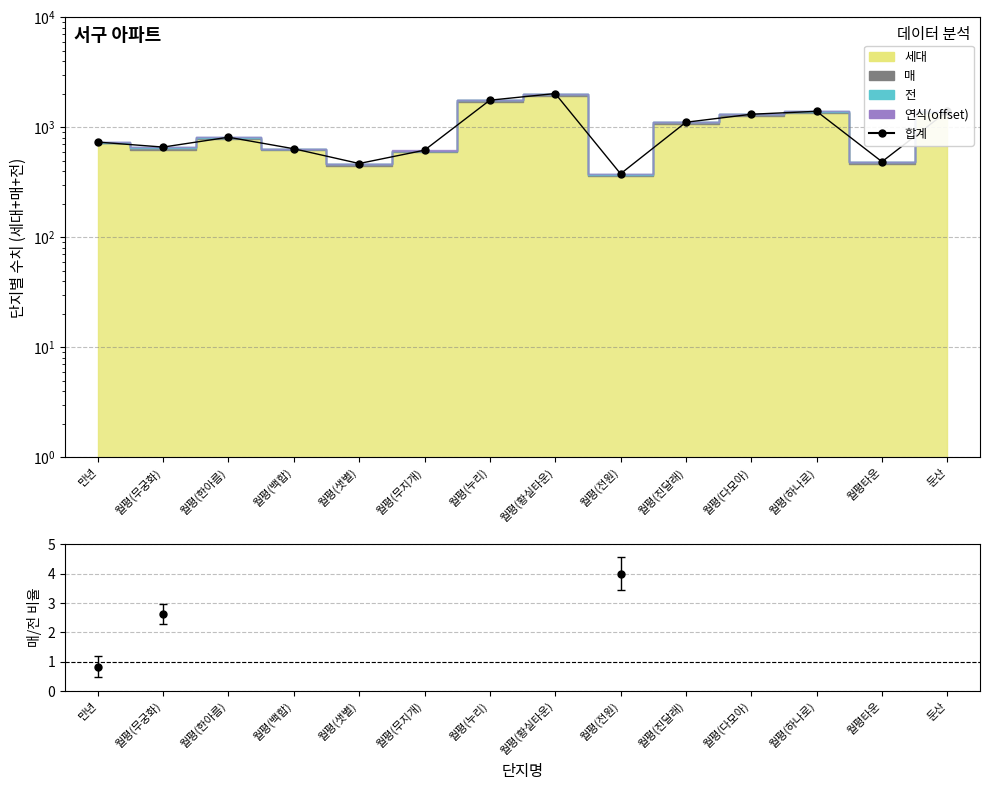

Rank the categories by value from lowest to highest.

월평(전원), 월평(샛별), 월평타운, 월평(무지개), 월평(백합), 월평(무궁화), 만년, 월평(한아름), 월평(진달래), 월평(다모아), 월평(하나로), 둔산, 월평(누리), 월평(황실타운)